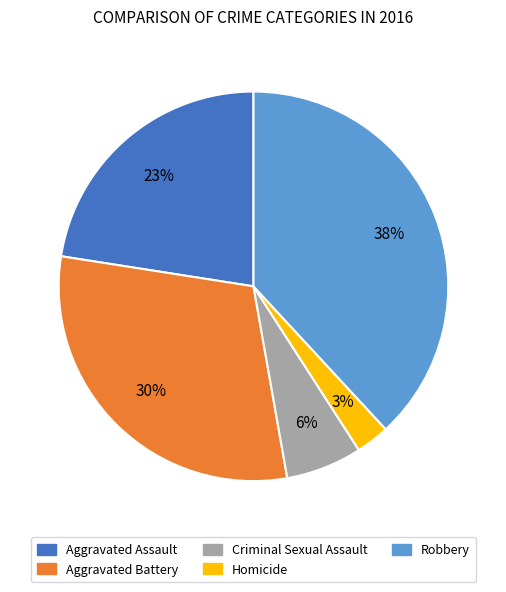

How many slices are in this pie chart?

5